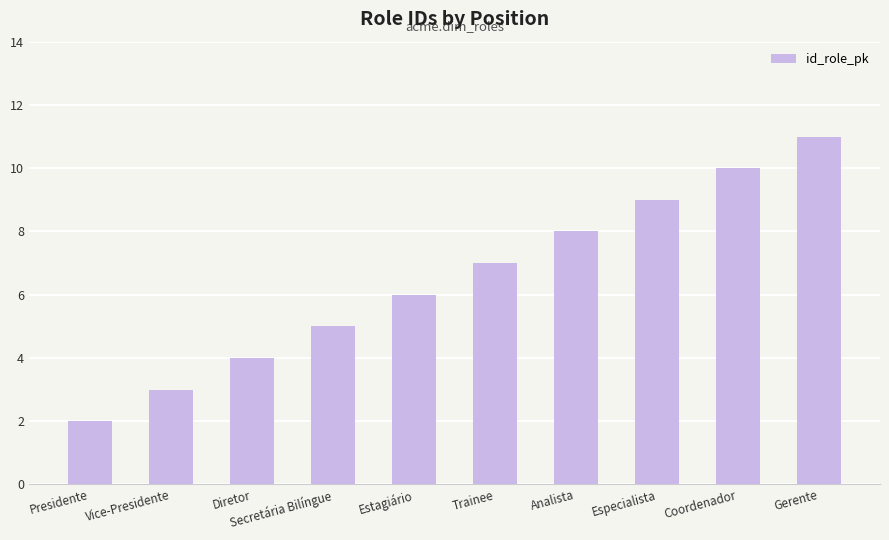

What is the smallest value displayed?

2